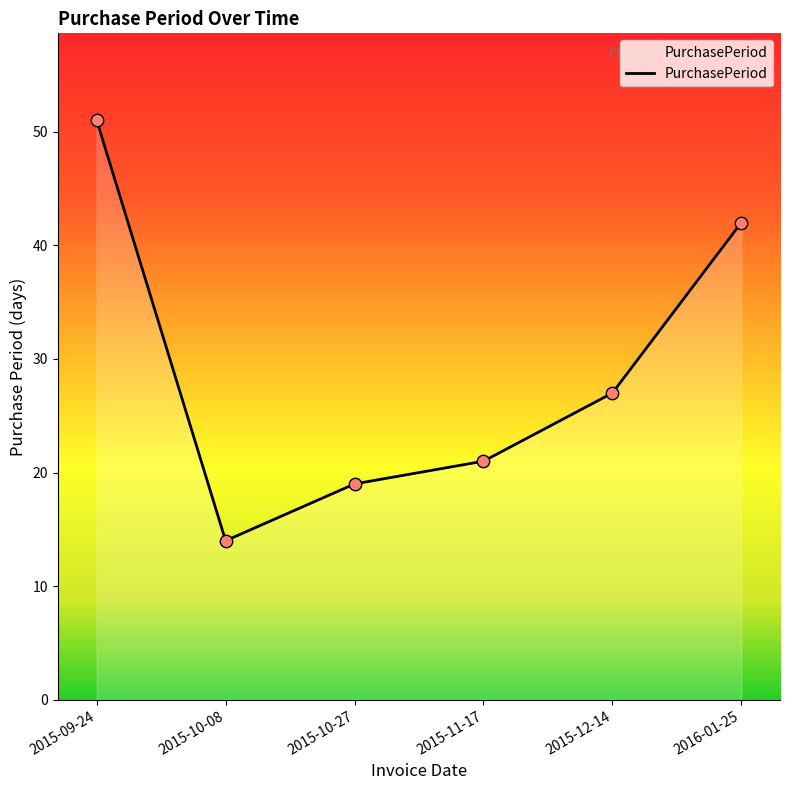

What is the ratio of the value at 2015-09-24 to the value at 2015-11-17?

2.4